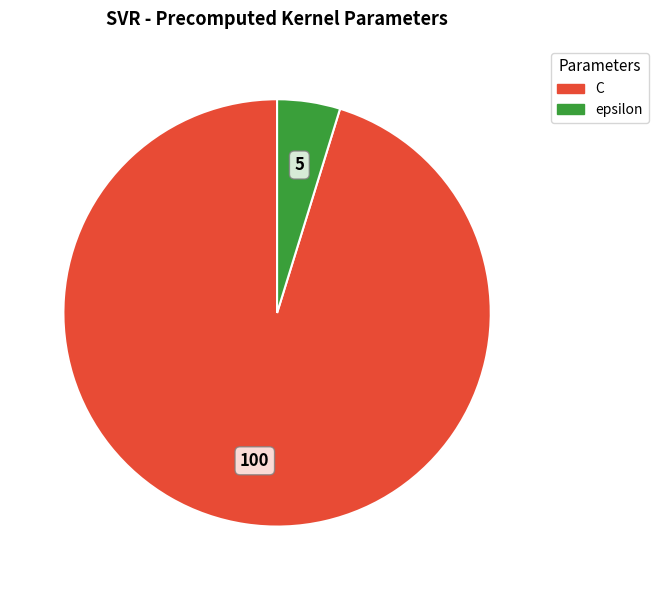

The C slice represents 81% of the pie. True or false?

False